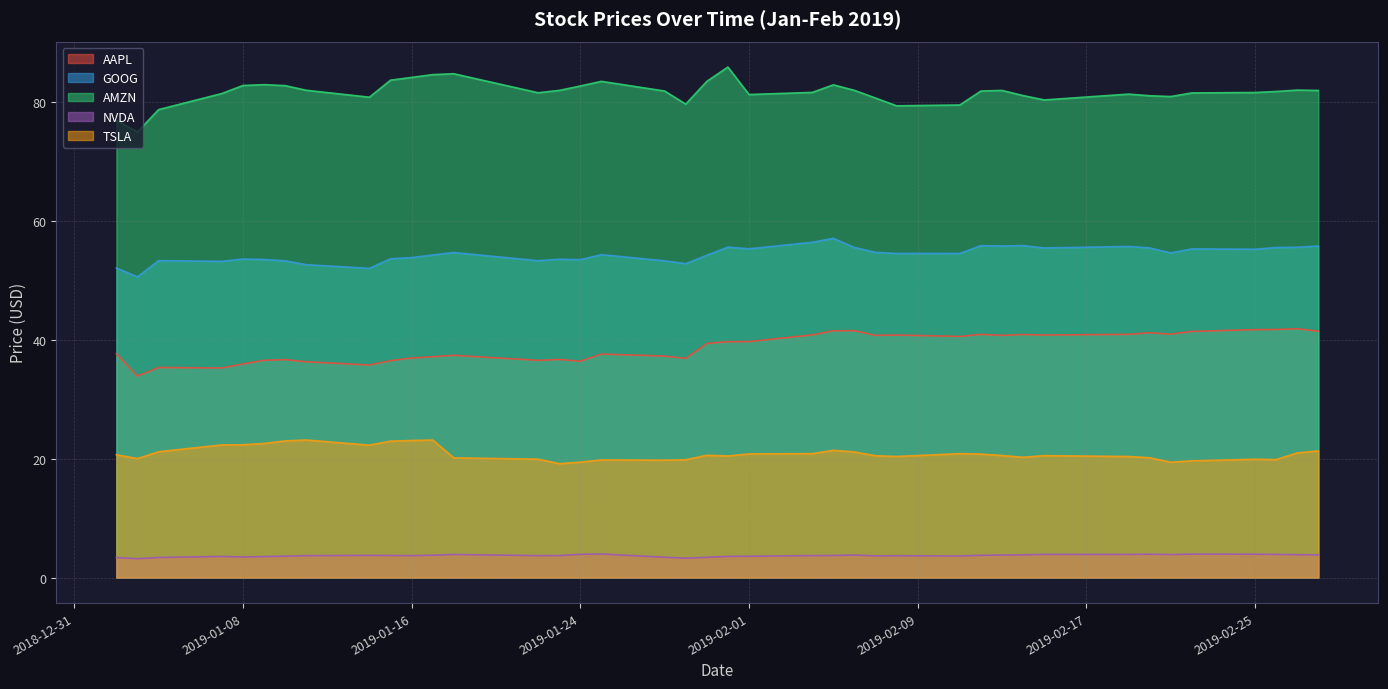

Does the chart display data point markers on the line(s)?

No